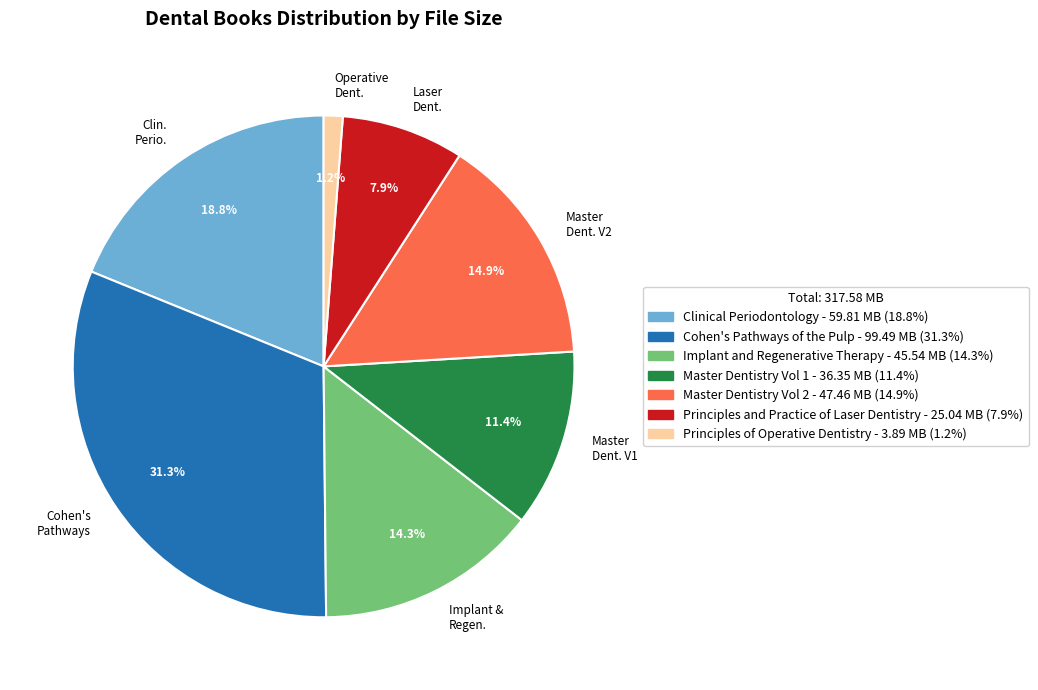

How much of the chart is everything except Clin. Perio.?

81.2%